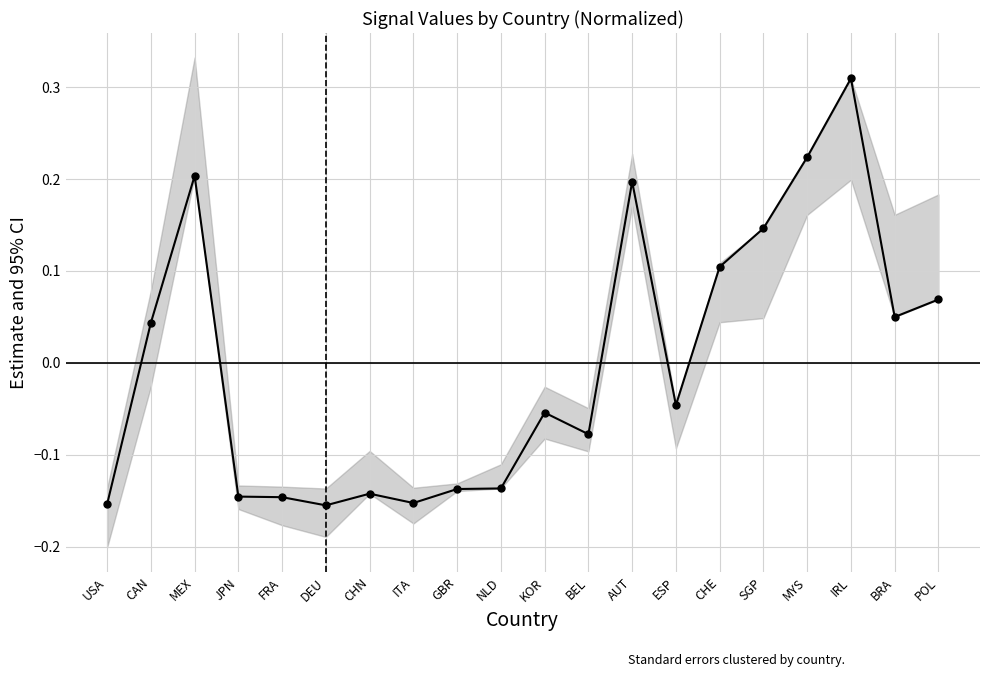

How many interior local valleys (lower than both neighbors) does the data have?

5